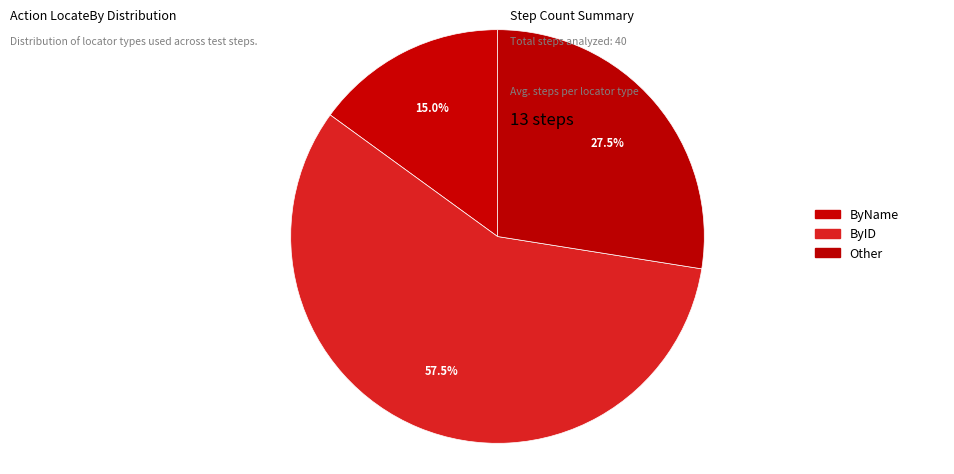

Is it true that ByName is 15% of the pie?

True